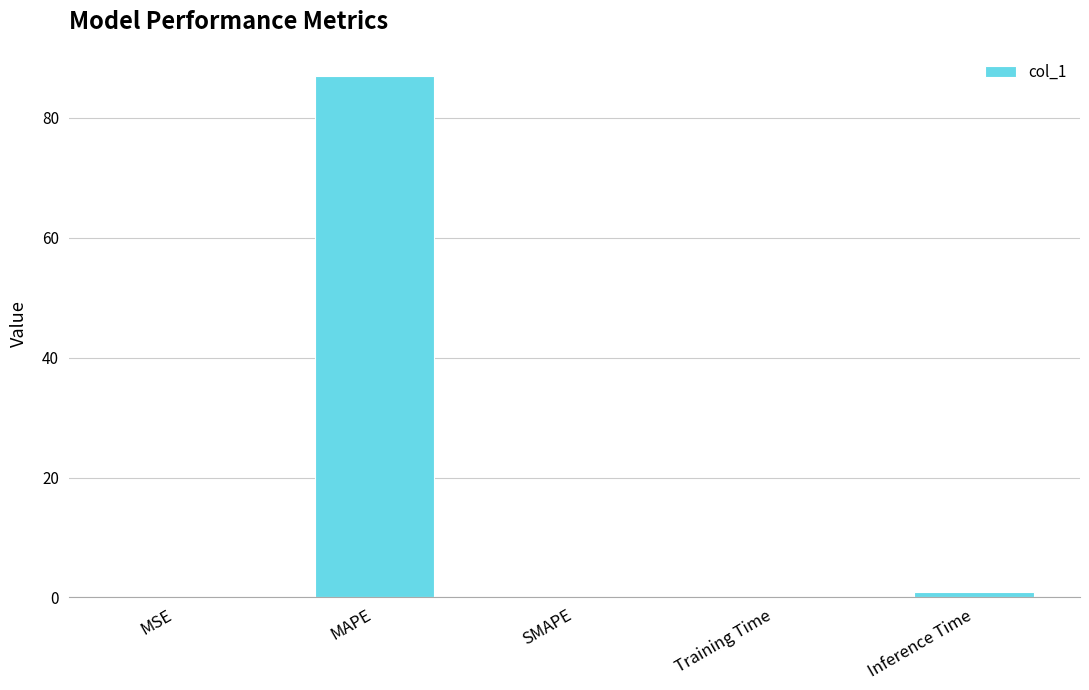

Count the number of data series in this chart.

1